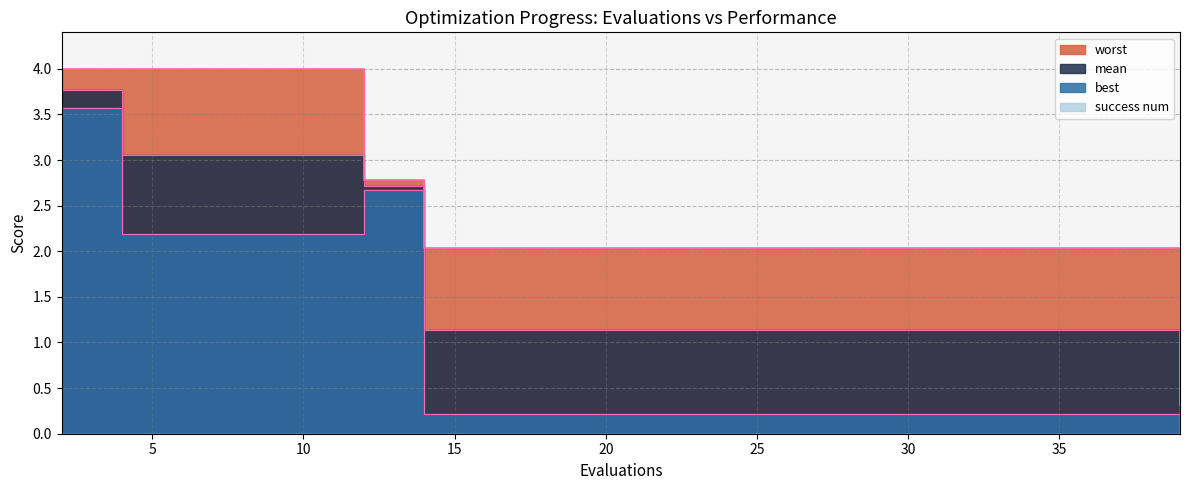

At which label does mean first exceed 1?

2